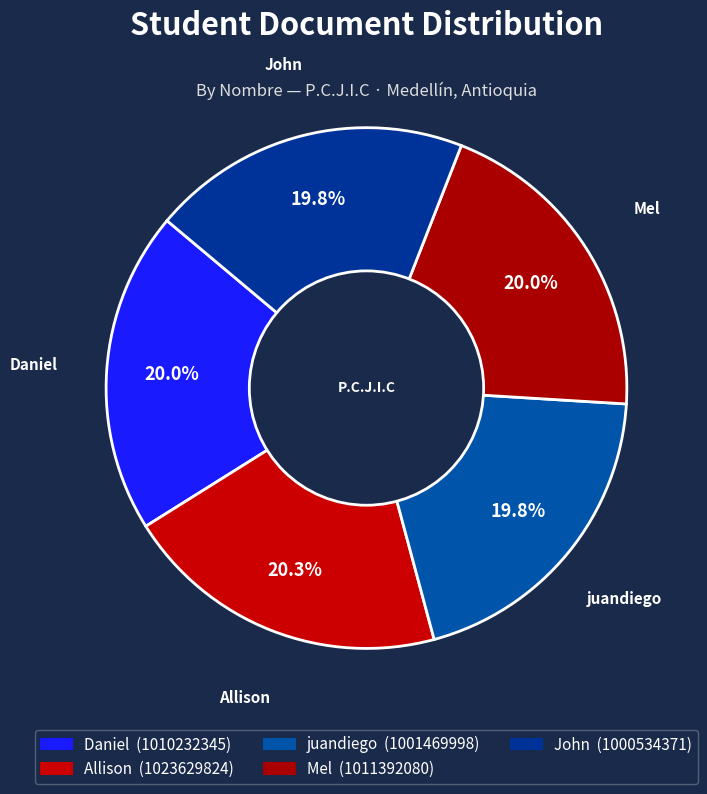

How many slices are in this pie chart?

5